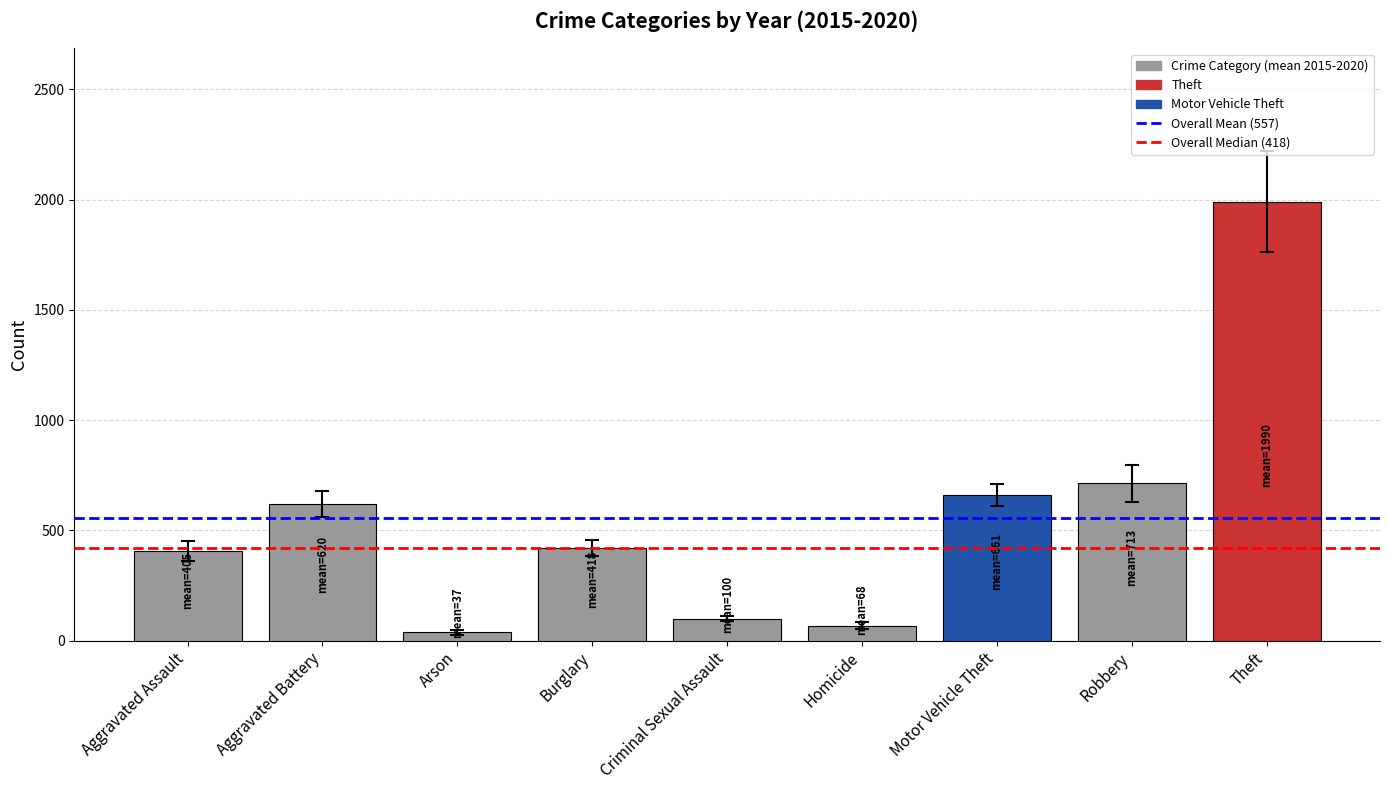

What is the label of the 3rd bar from the left?

Arson